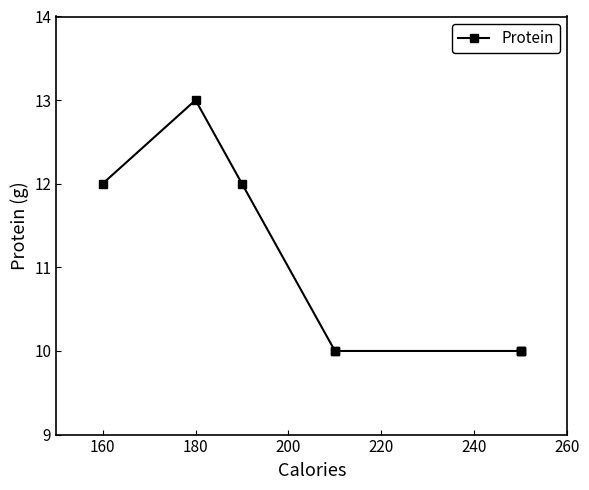

How many lines are shown in the chart?

1